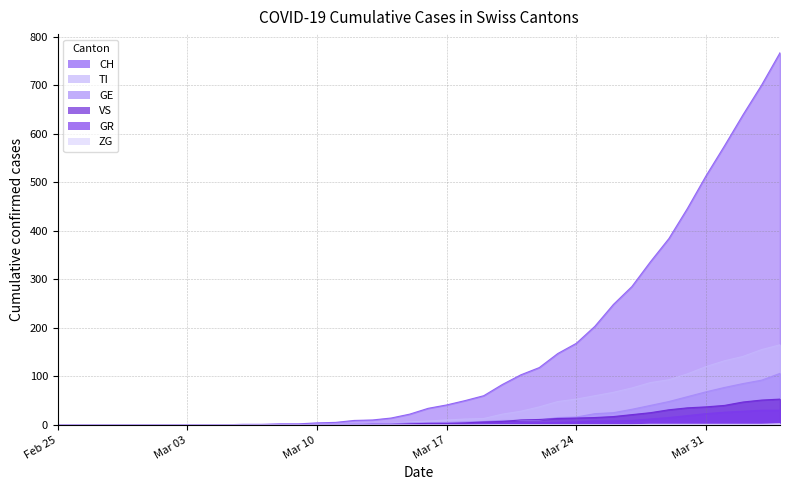

Which series has the widest spread of values?

CH